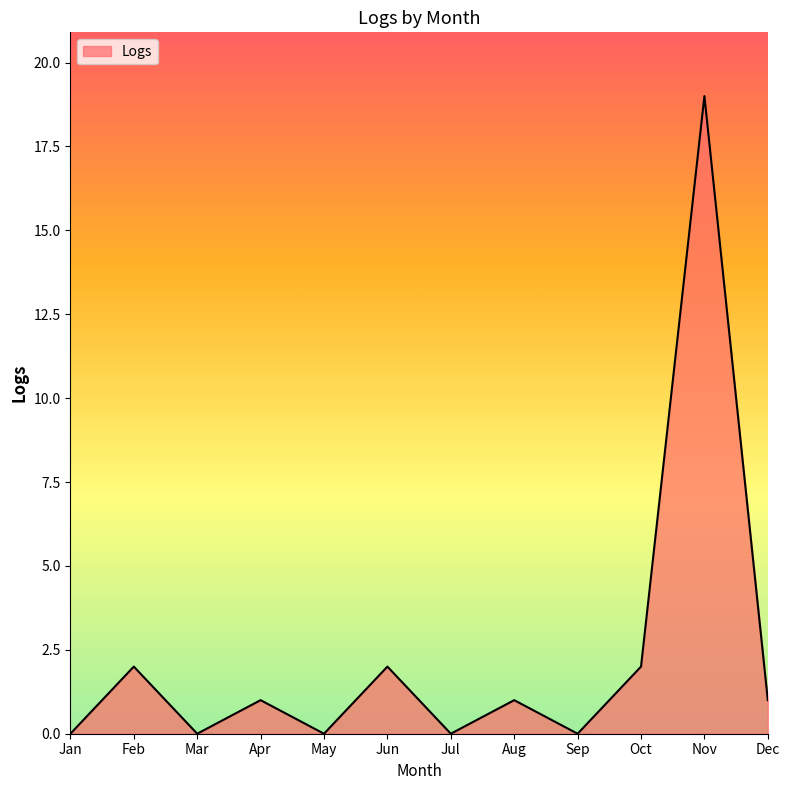

How many categories are shown in the chart?

12